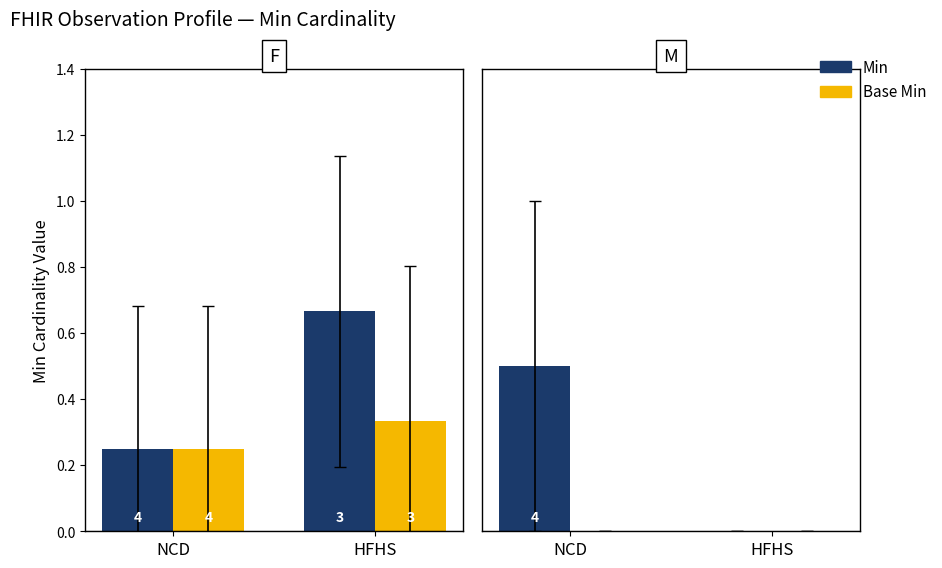

Are the bars horizontal?

No